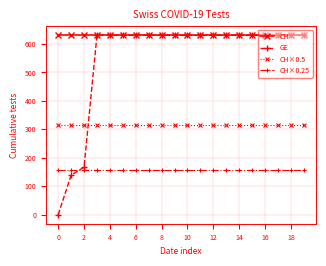

What is the value of the CH×0.5 point at the 11th from the left?

315.5